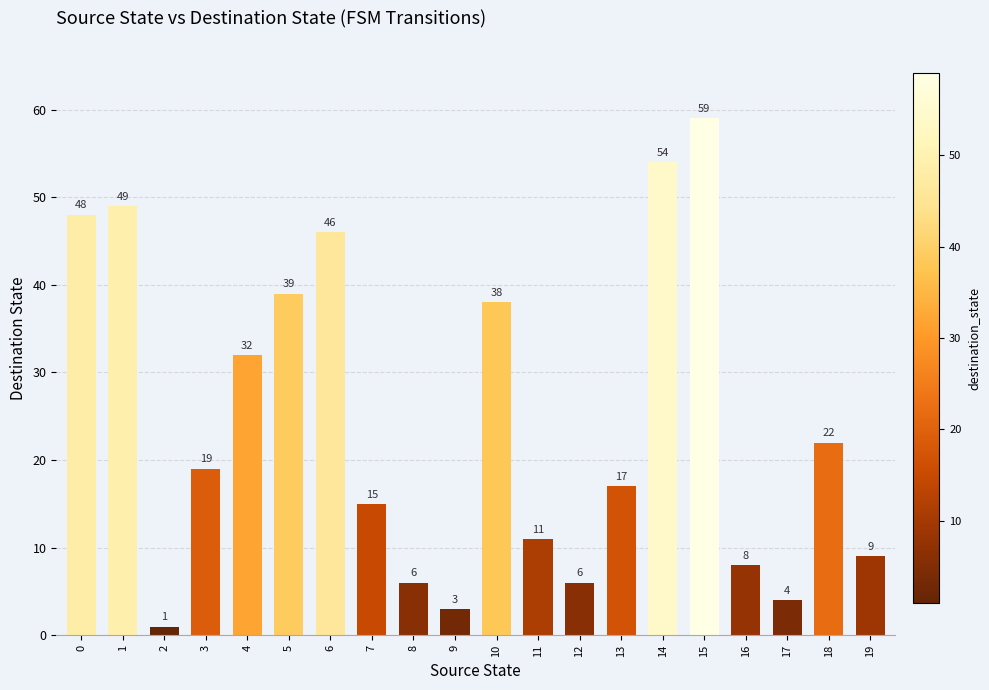

Reading left to right, extract all data points from this chart.

48	49	1	19	32	39	46	15	6	3	38	11	6	17	54	59	8	4	22	9